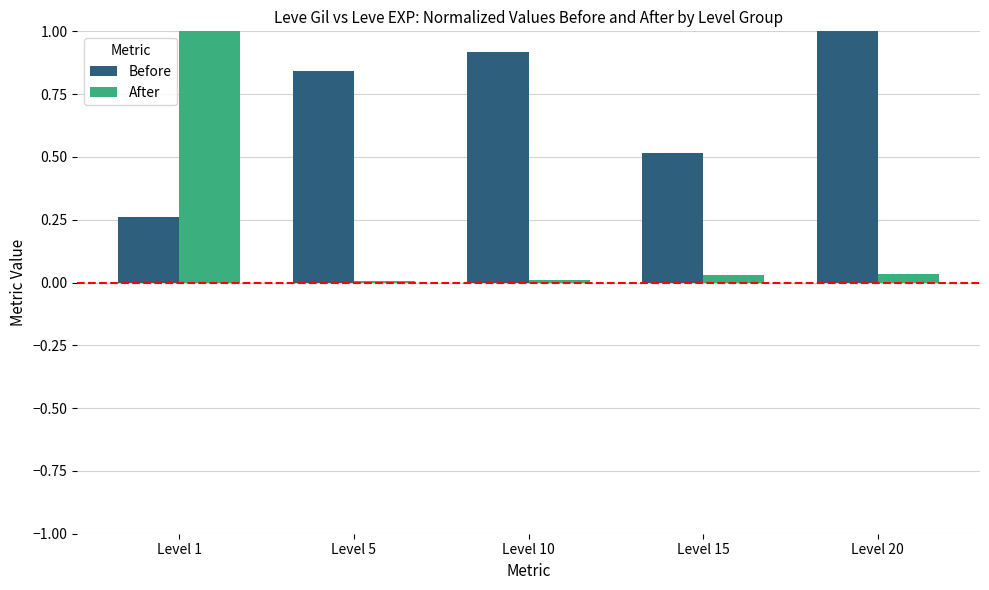

Is it true that After equals 0.0 at Level 5?

True